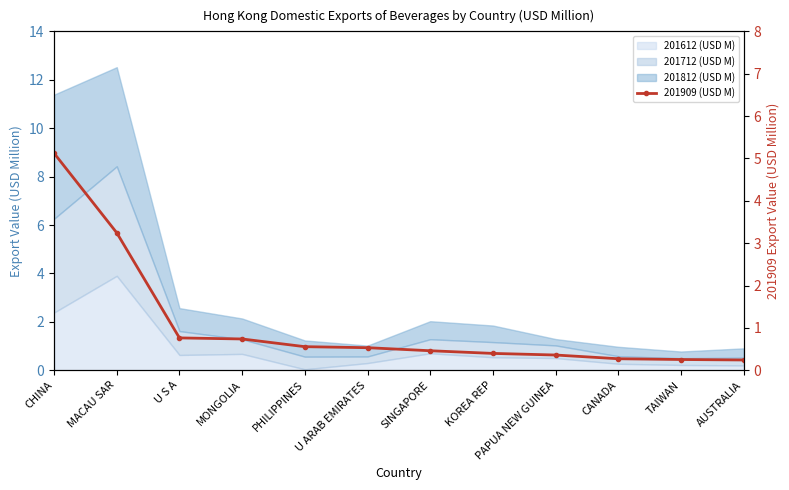

List the labels in order of value, largest first.

CHINA, MACAU SAR, U S A, MONGOLIA, PHILIPPINES, U ARAB EMIRATES, SINGAPORE, KOREA REP, PAPUA NEW GUINEA, CANADA, TAIWAN, AUSTRALIA